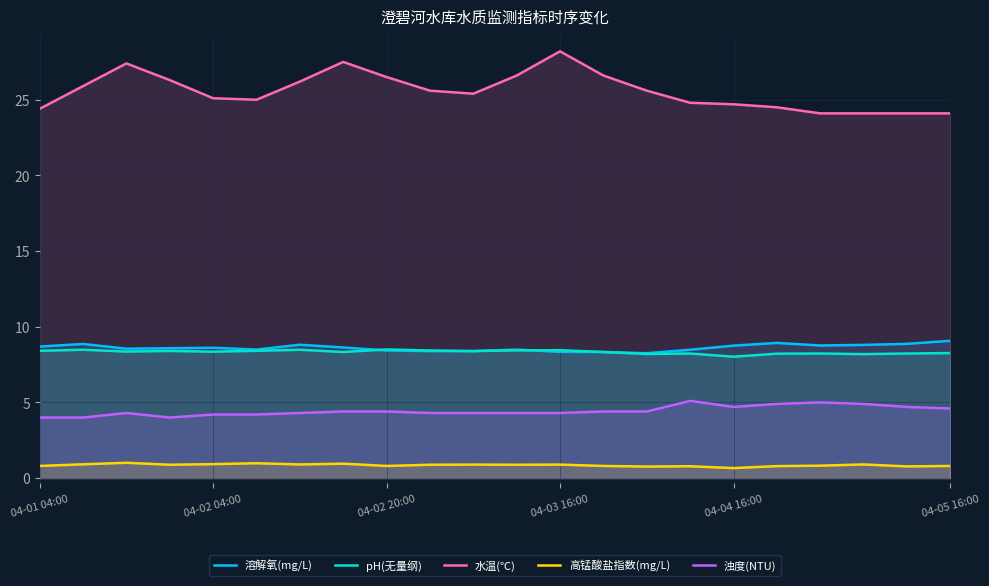

How many lines are shown in the chart?

5